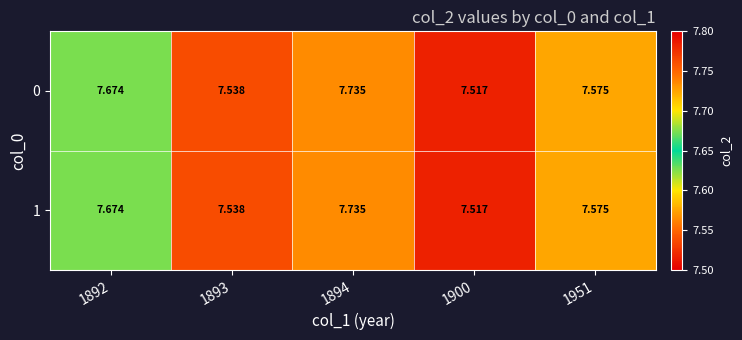

Is the value of 1 at 1951 greater than the value of 0 at 1894?

No